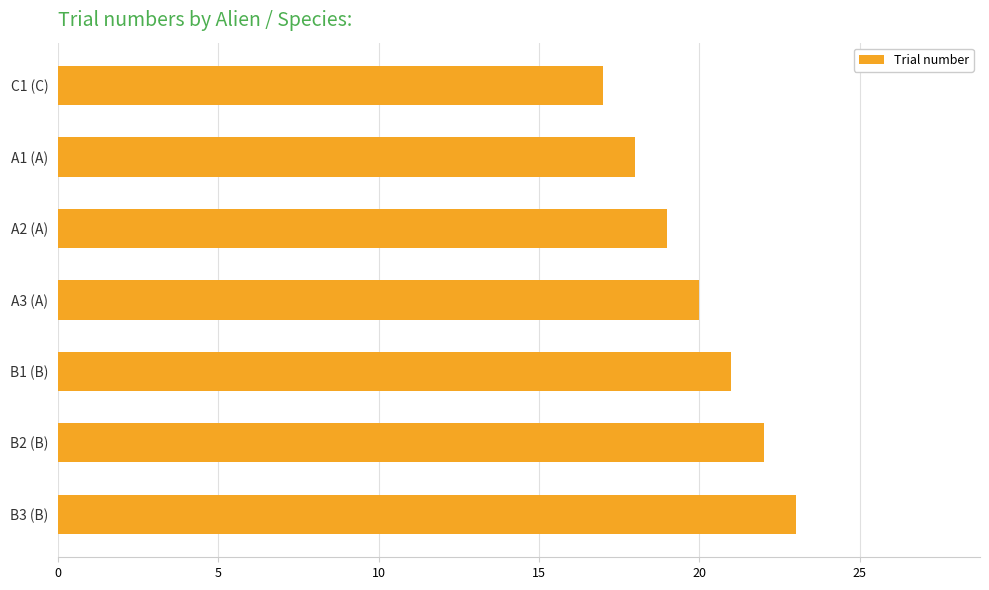

Count the number of data series in this chart.

1